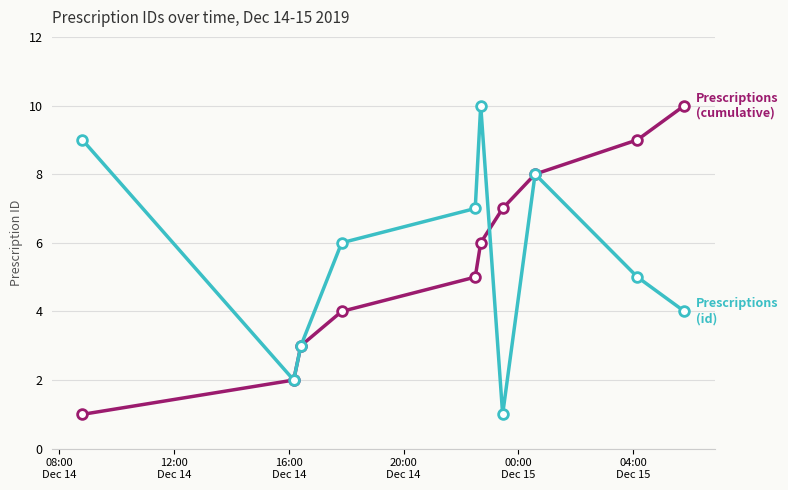

What is the maximum value shown in the chart?

10